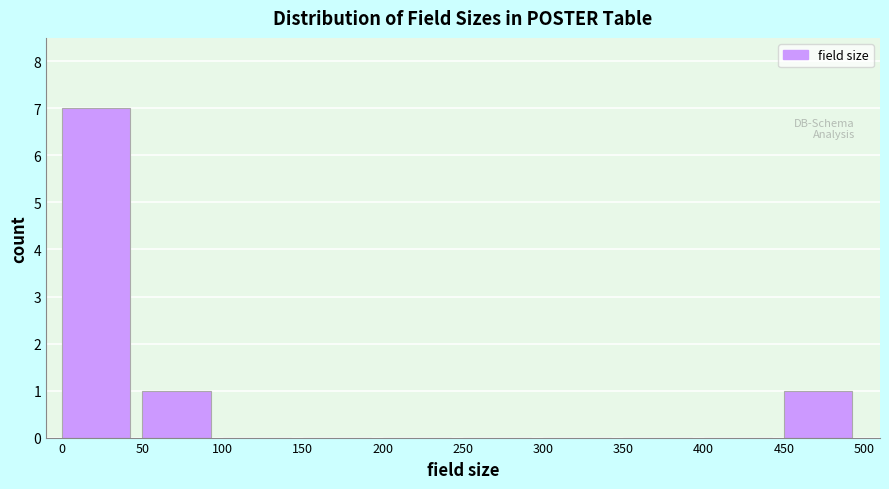

Over which range of the x-axis is the bar tallest?

0 to 50